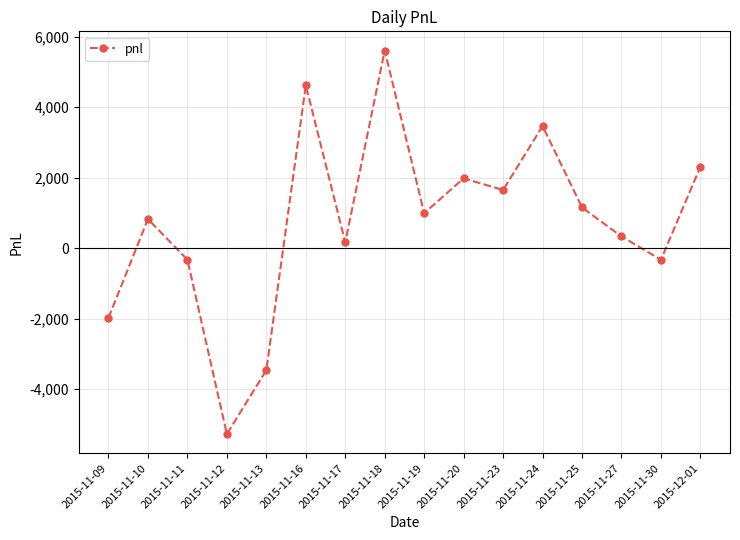

How many categories are shown in the chart?

16